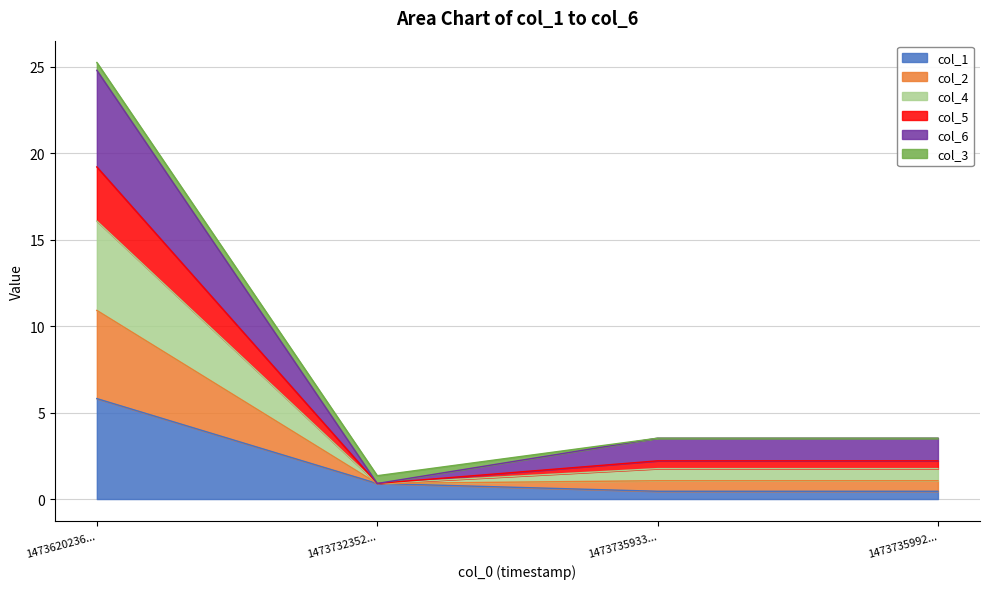

How many lines are shown in the chart?

6